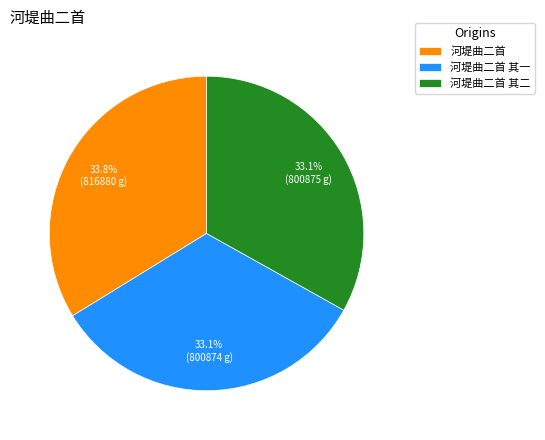

True or false: 河堤曲二首 其一 accounts for 23% of the total.

False